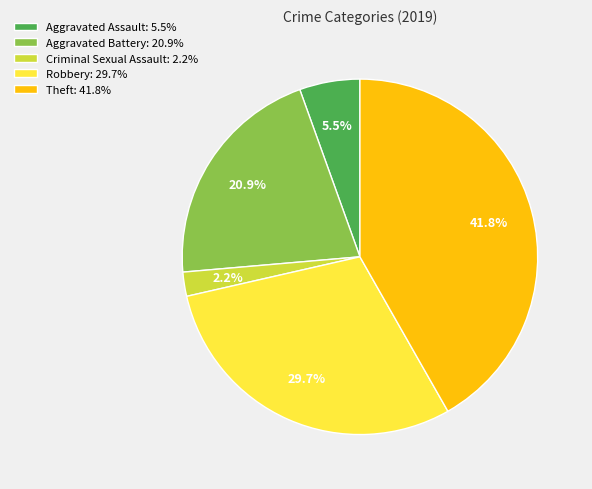

Which has a higher value, Aggravated Battery: 20.9% or Criminal Sexual Assault: 2.2%?

Aggravated Battery: 20.9%